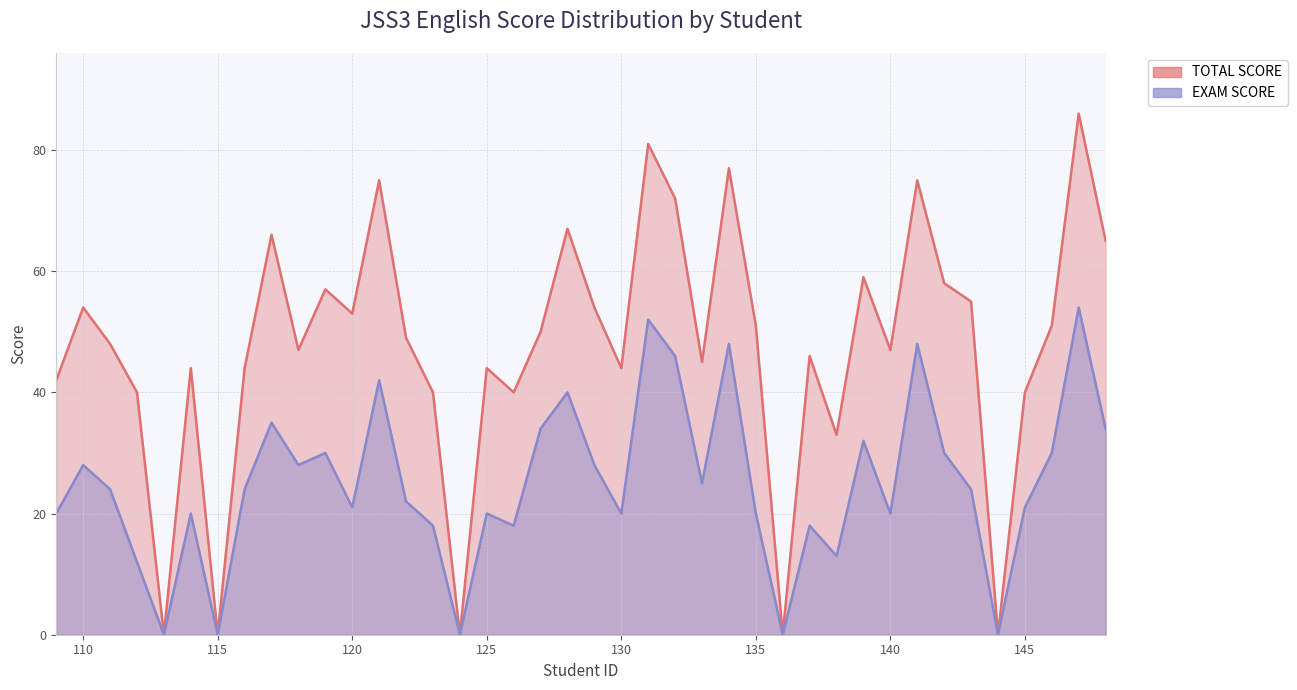

What is the value of the TOTAL SCORE point at the 17th from the left?

44